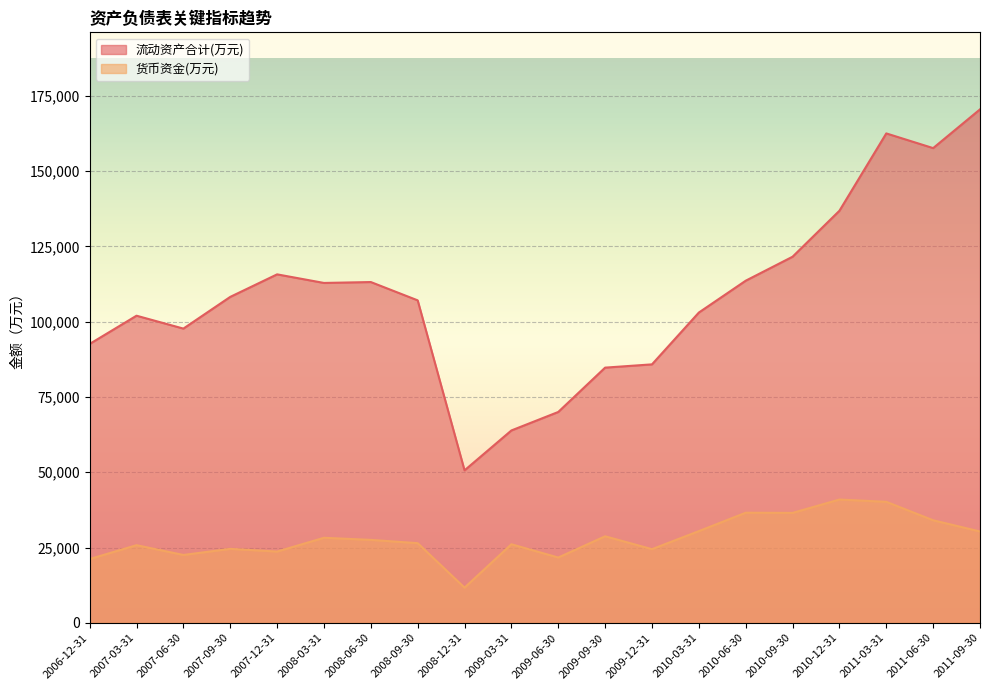

The 流动资产合计(万元) series shows 45025 at 2009-09-30. True or false?

False